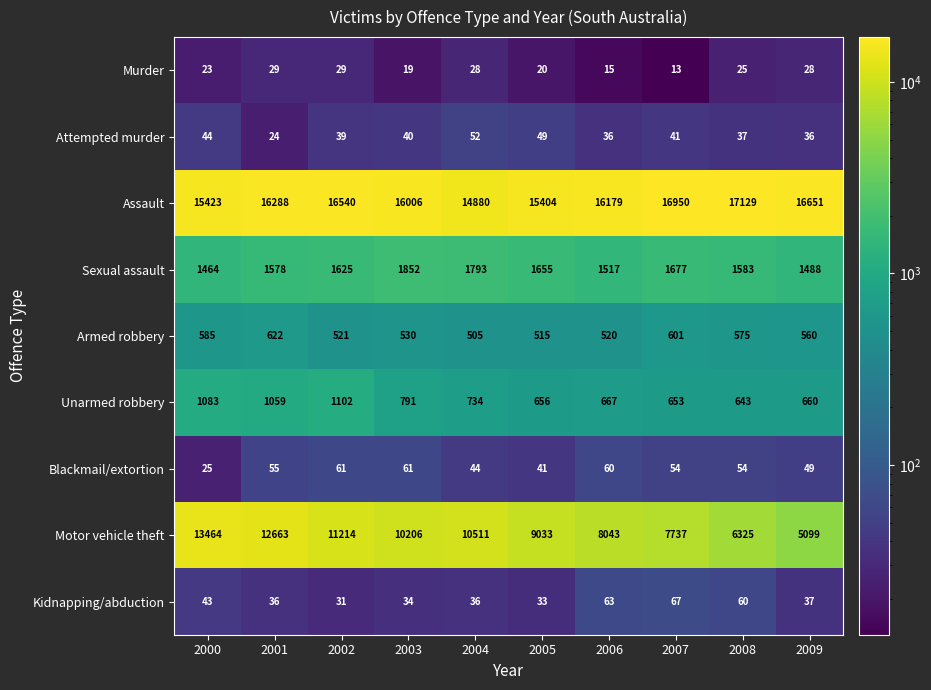

At 2009, list the series in order from largest to smallest.

Assault, Motor vehicle theft, Sexual assault, Unarmed robbery, Armed robbery, Blackmail/extortion, Kidnapping/abduction, Attempted murder, Murder